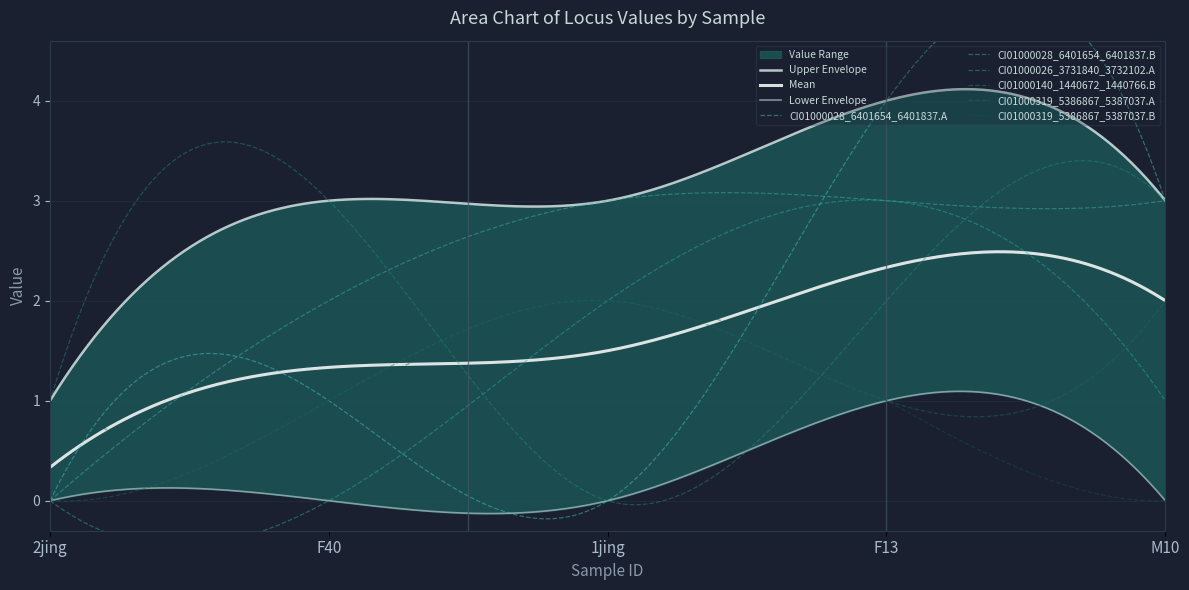

Reading left to right, what are all the values shown in this chart?

CI01000028_6401654_6401837.A: 0	1	0	4	3
CI01000028_6401654_6401837.B: 0	2	3	3	3
CI01000026_3731840_3732102.A: 0	0	2	3	1
CI01000140_1440672_1440766.B: 1	3	0	2	3
CI01000319_5386867_5387037.A: 0	1	2	1	2
CI01000319_5386867_5387037.B: 1	1	2	1	0